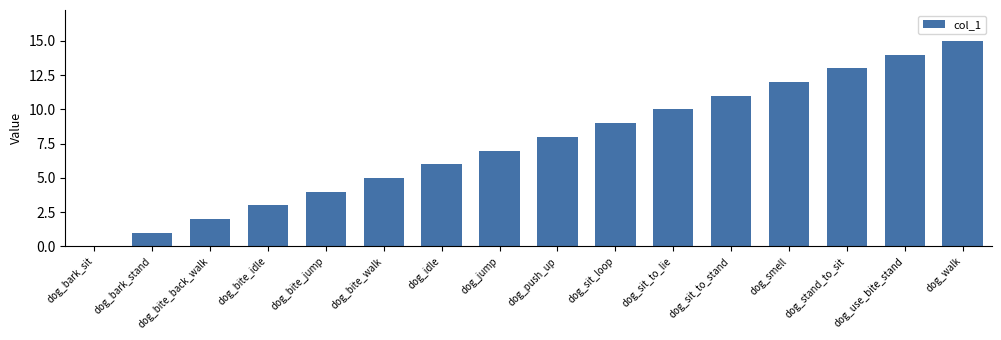

True or false: the data shows 0 at dog_bark_sit.

True